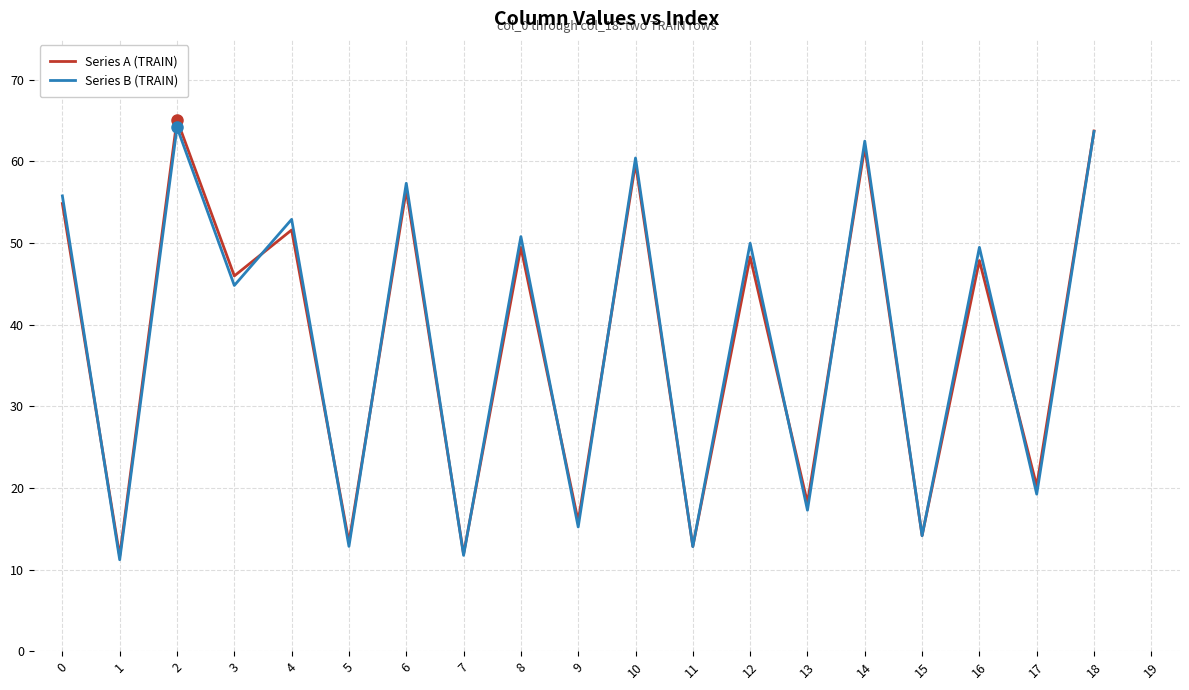

The value of Series B (TRAIN) at 15 is 14.1. True or false?

True